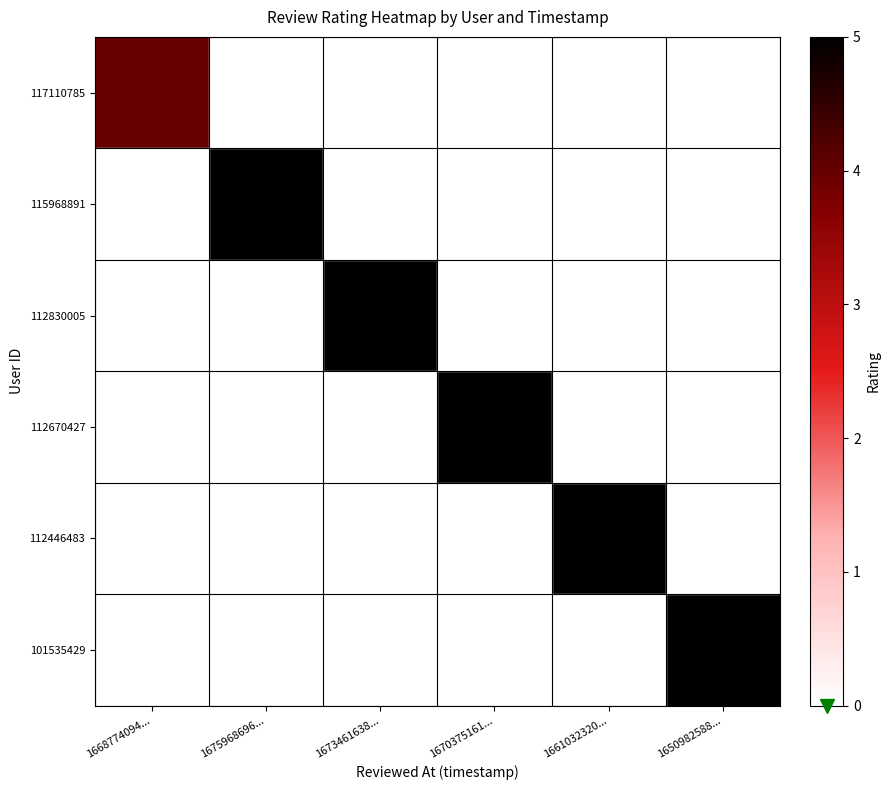

Between 1673461638... and 1661032320..., which is larger?

1673461638...